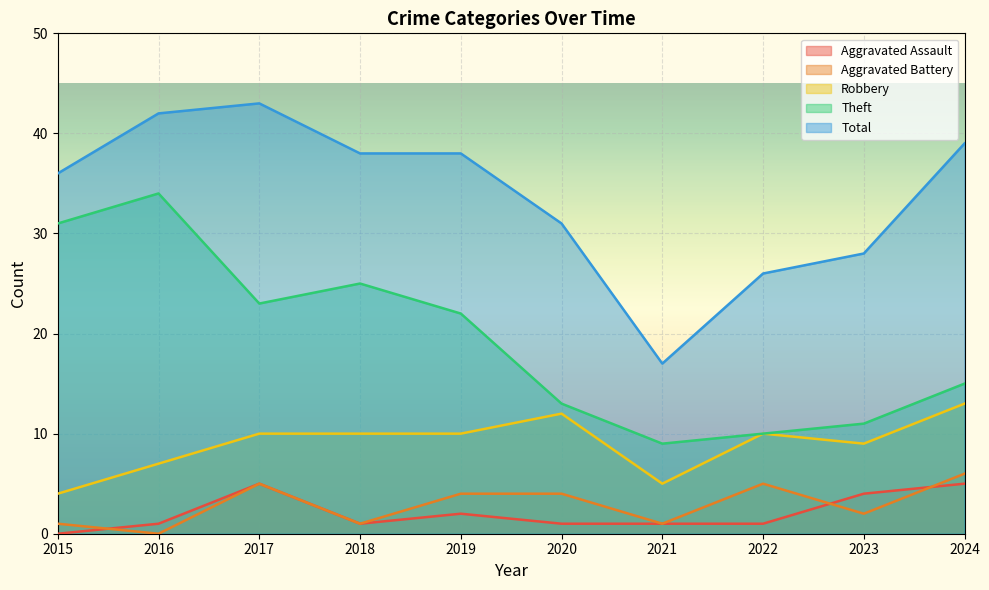

What is the spread (max minus min) of values at 2020?

30